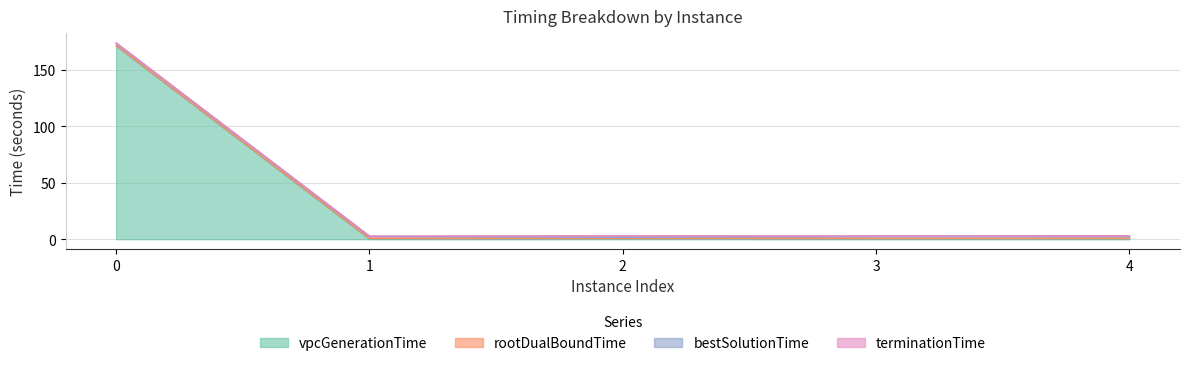

What is the highest value of the vpcGenerationTime series?

171.2